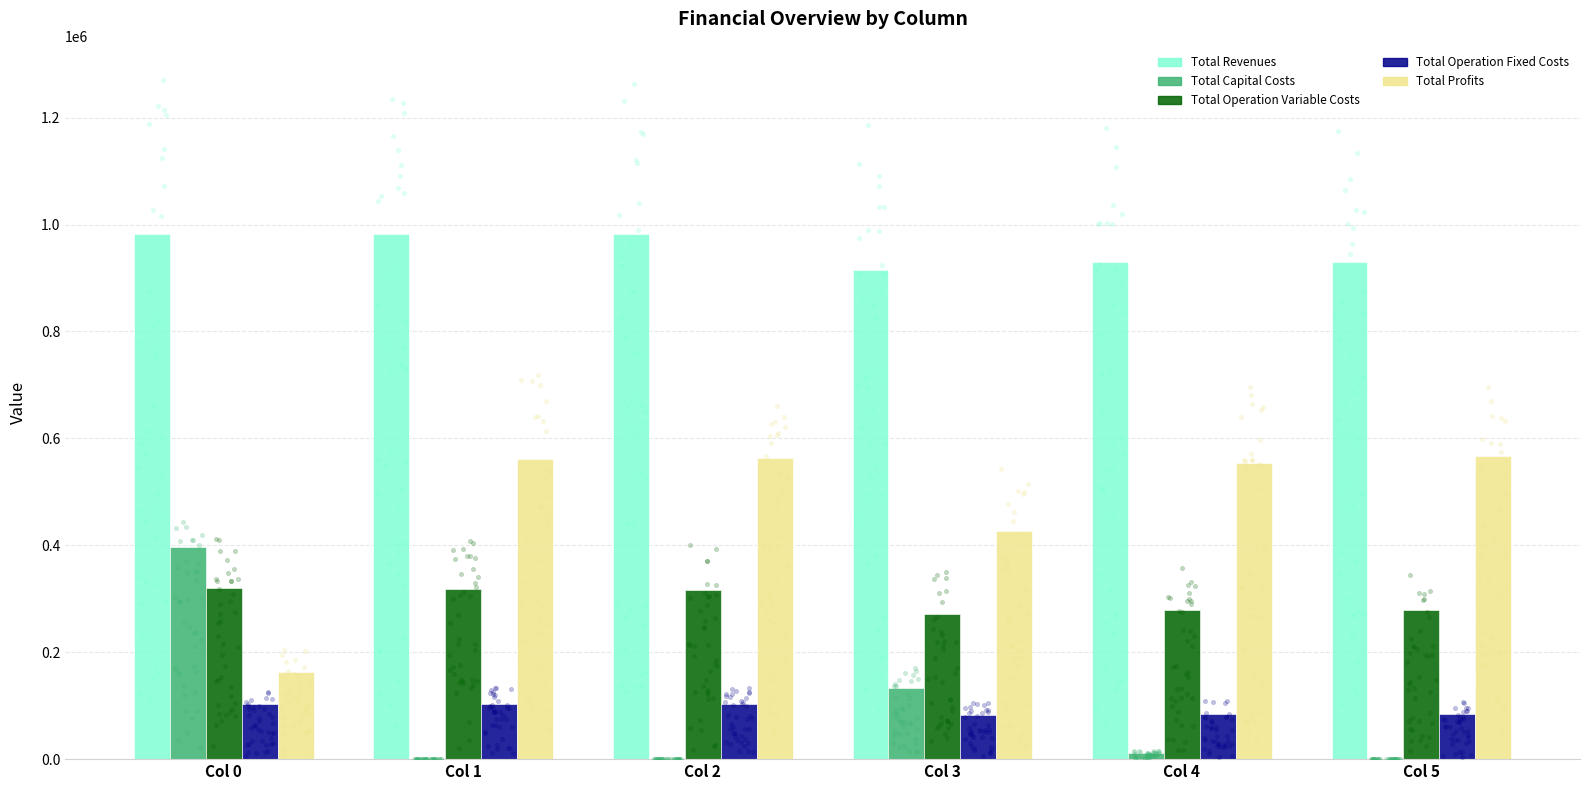

Which series reaches the minimum Y coordinate?

Total Capital Costs